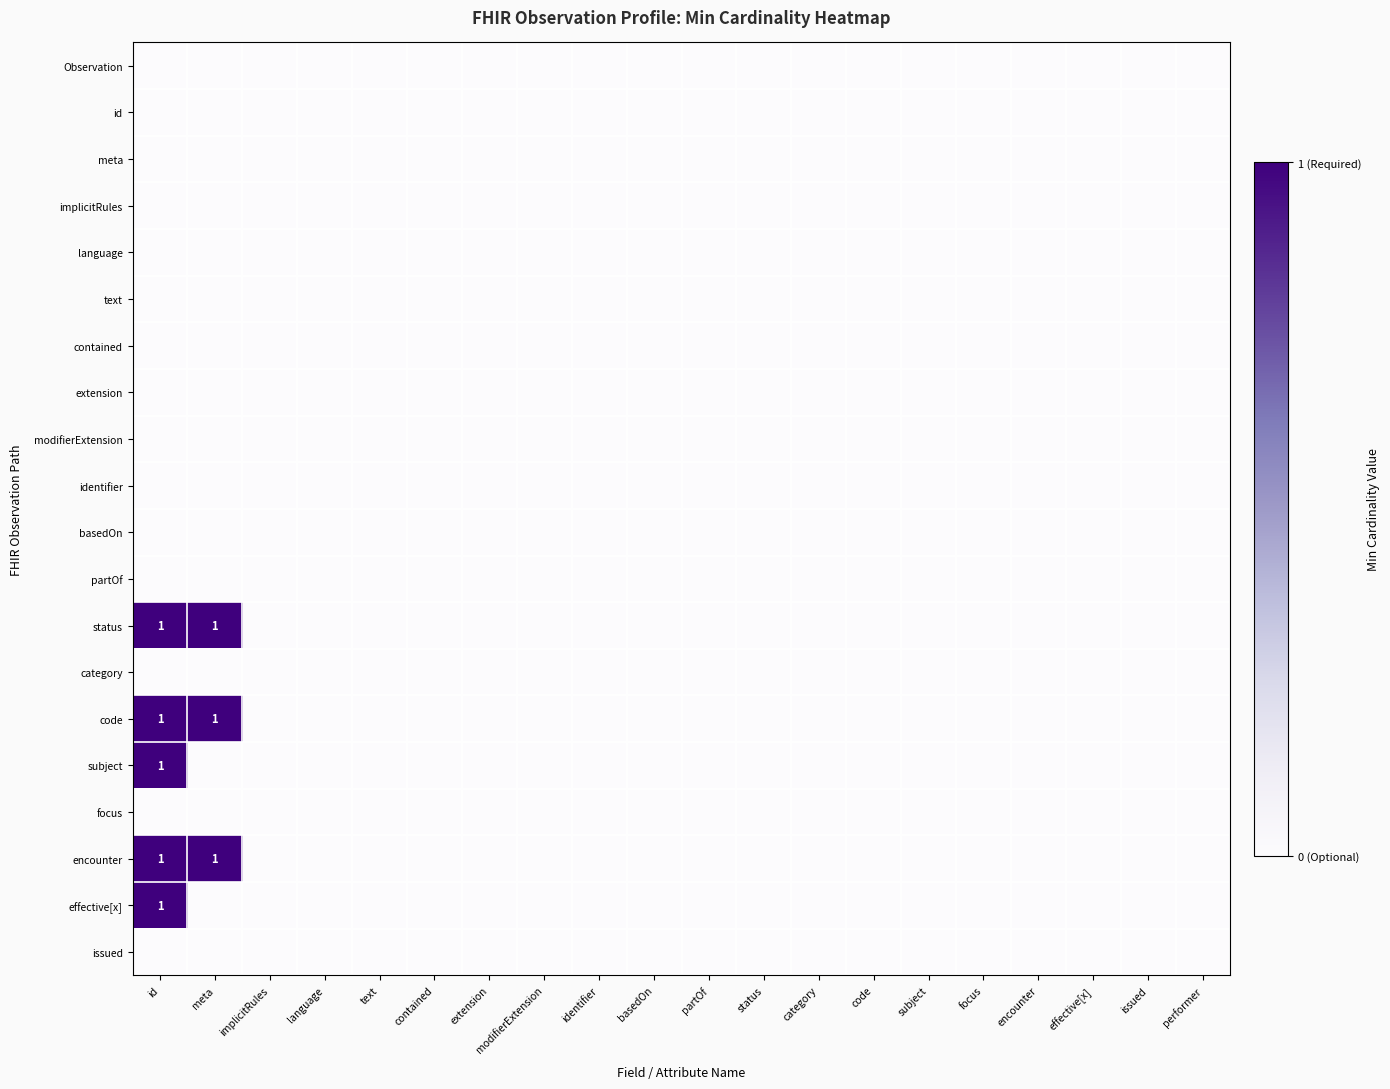

Between code and performer, which series saw the biggest shift?

Observation